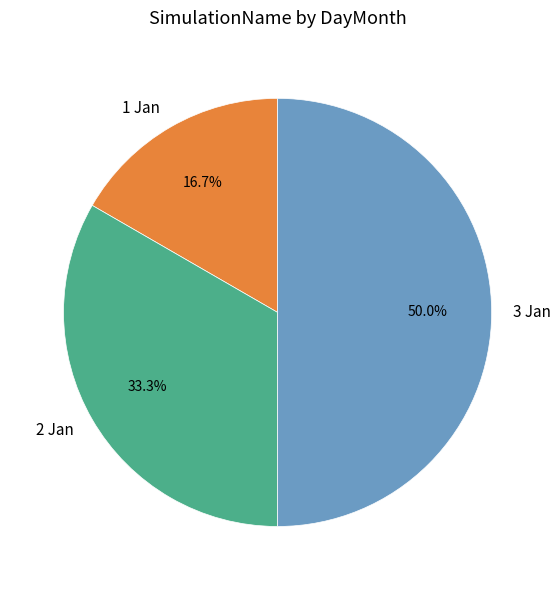

Is it true that 2 Jan is 33% of the pie?

True